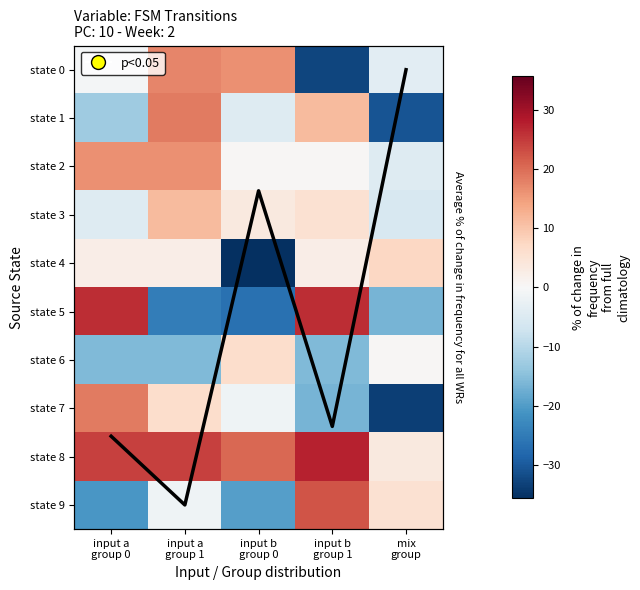

Which series has the largest range (max minus min)?

state 5